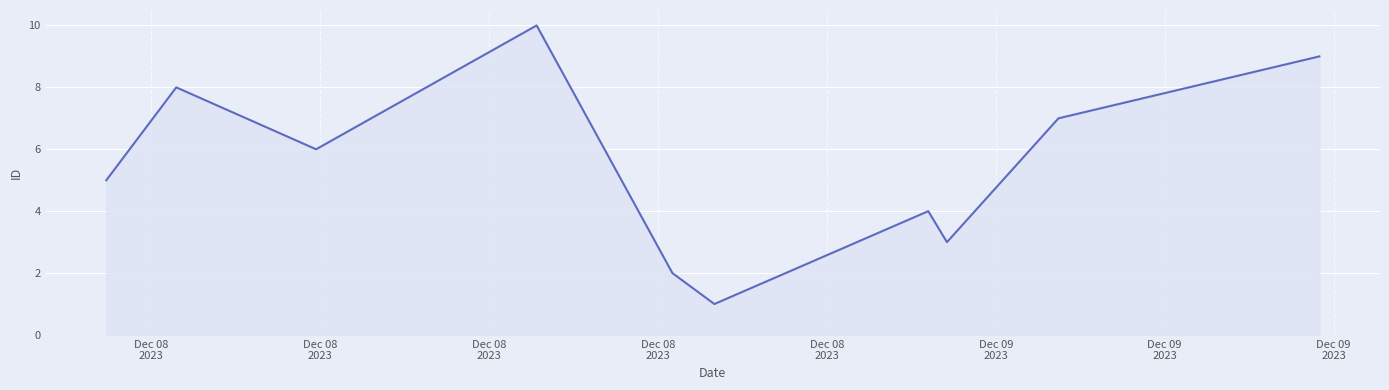

What is the difference between the maximum and minimum values?

9